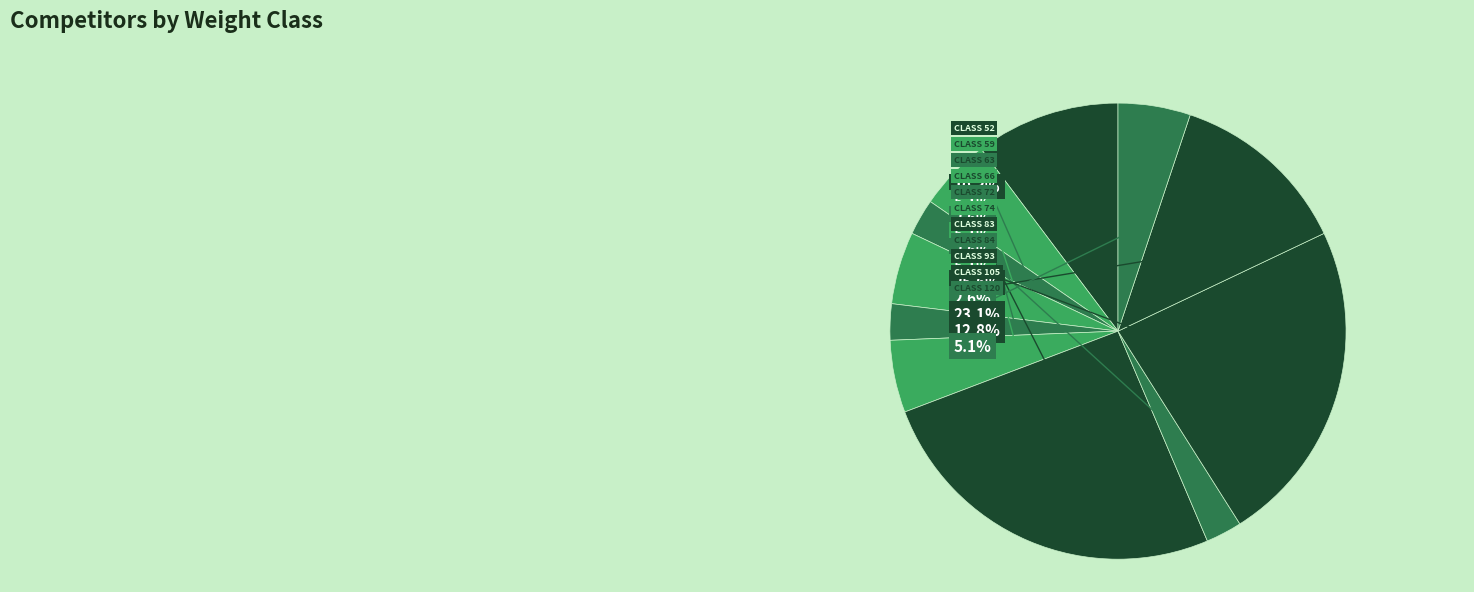

Is there any slice that represents more than half of the pie?

No